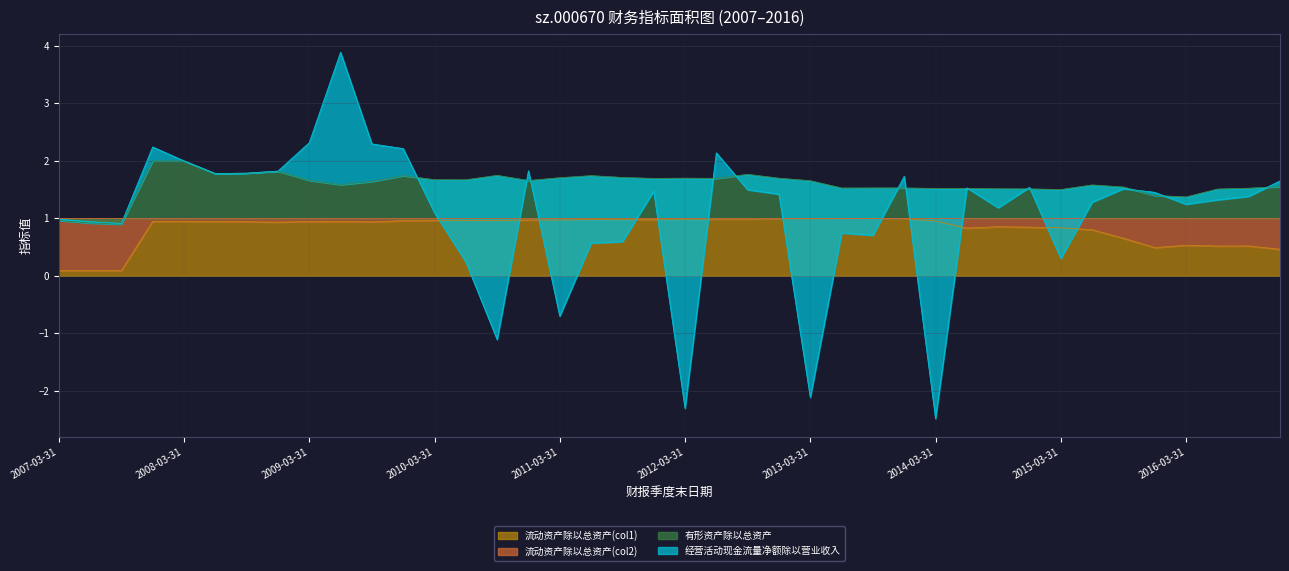

True or false: 流动资产除以总资产(col1) and 有形资产除以总资产 cross at least once.

False